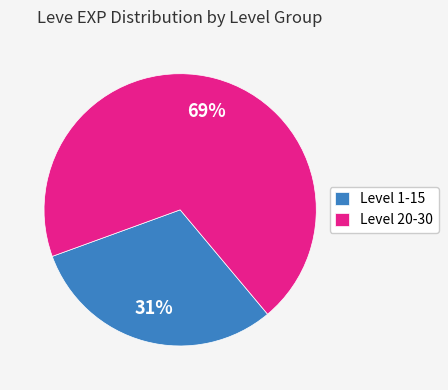

Approximately how many times larger is the value at Level 1-15 compared to Level 20-30?

0.4